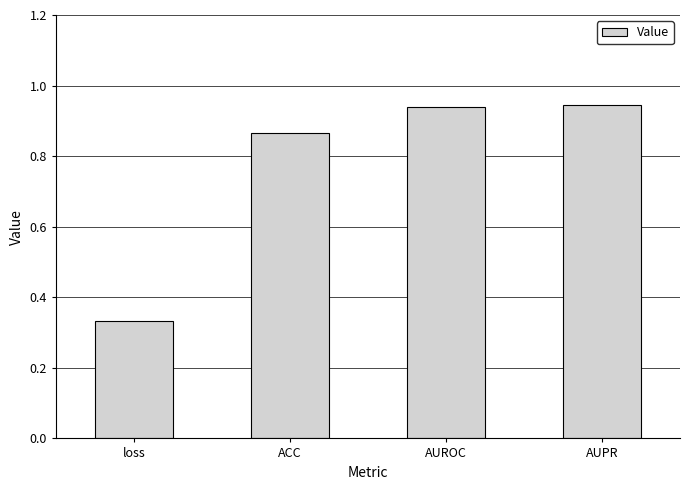

The chart shows a value of 0.4 at ACC. True or false?

False